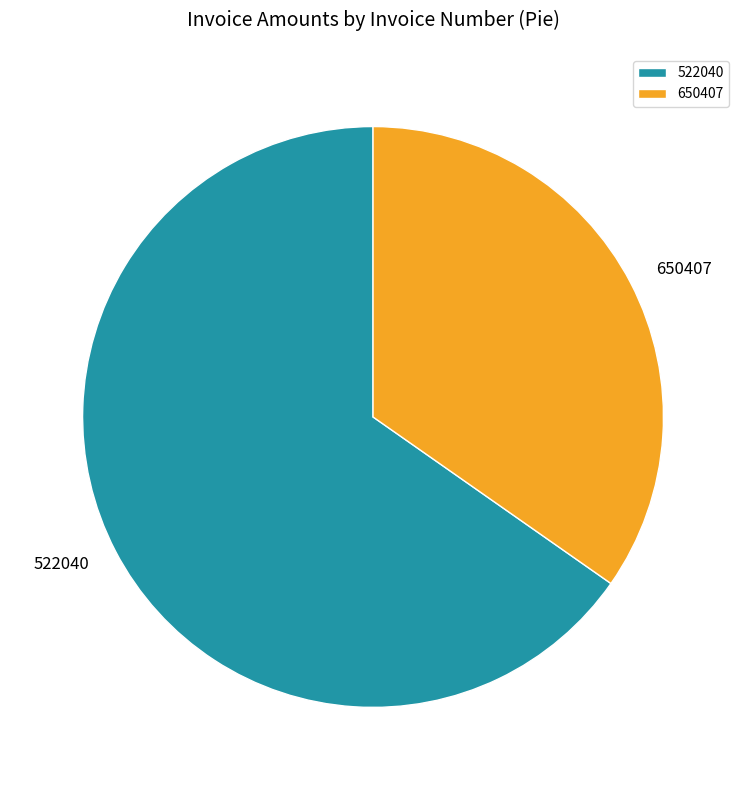

True or false: 650407 accounts for 24% of the total.

False